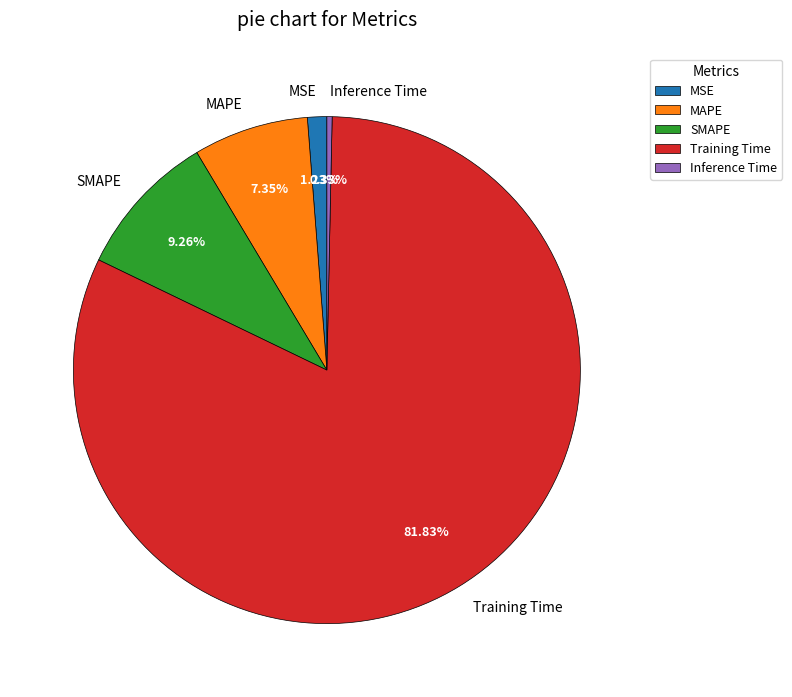

Which has a higher value, SMAPE or MAPE?

SMAPE